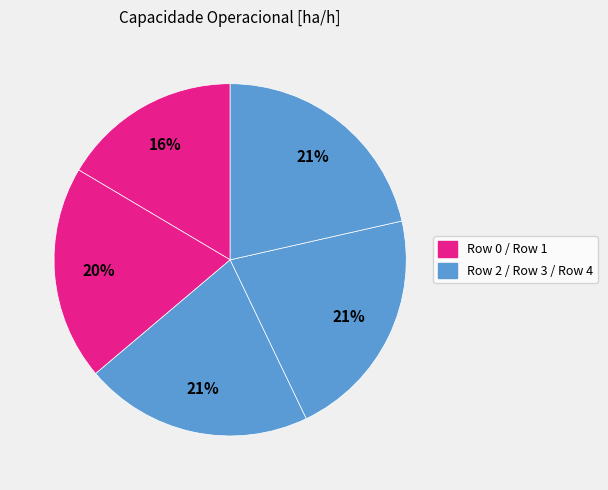

Count the number of slices in the pie.

5